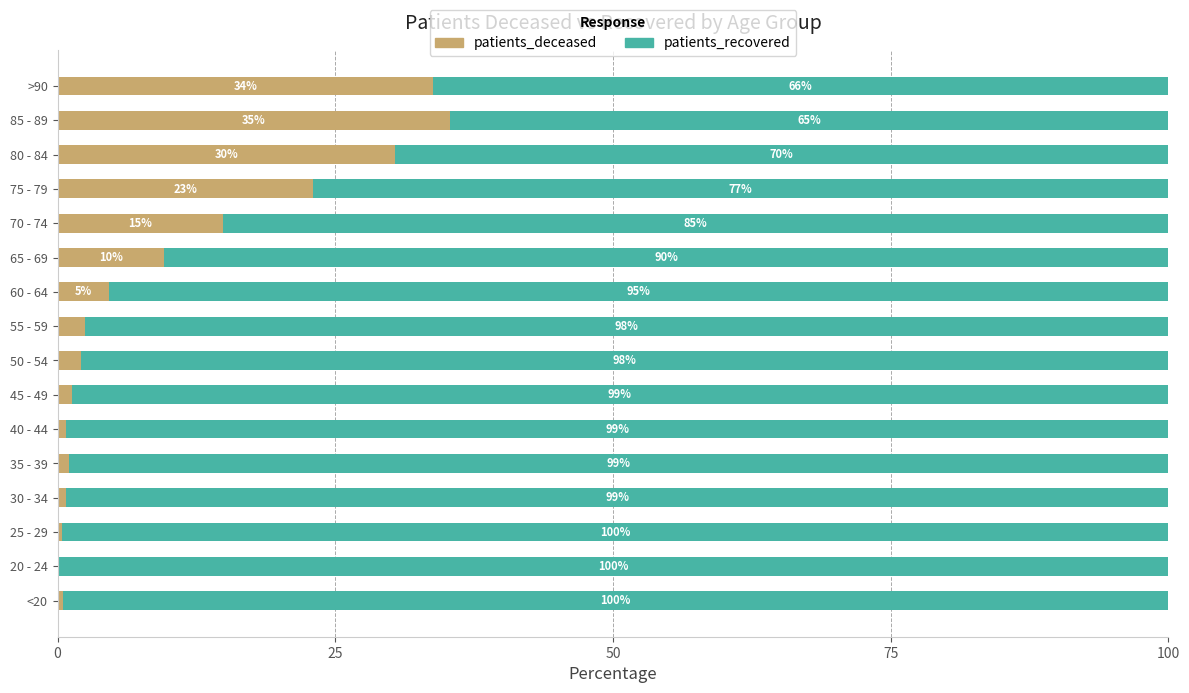

What is the total value across all series at 70 - 74?

100.0